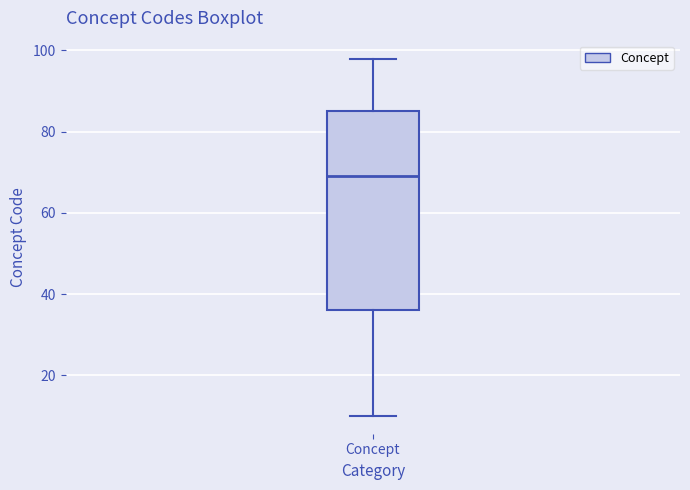

Transcribe this box plot: give where the median line is, the range the box spans, and where the two whiskers end, as read against the y-axis. The values are not printed on the chart, so give them approximately, as read against the axis.

median 70, box 36 to 86, whiskers 10 to 98